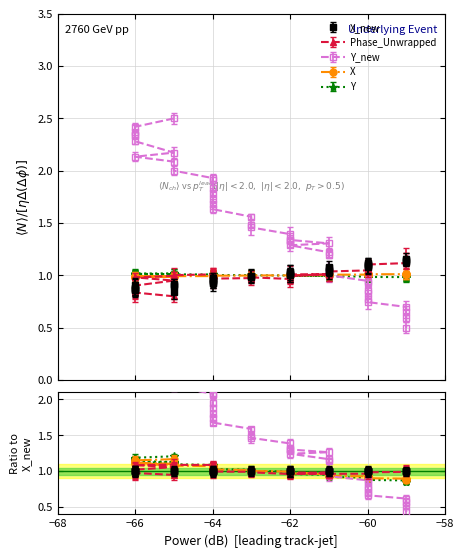

What is the average value of the X_new series?

1.0